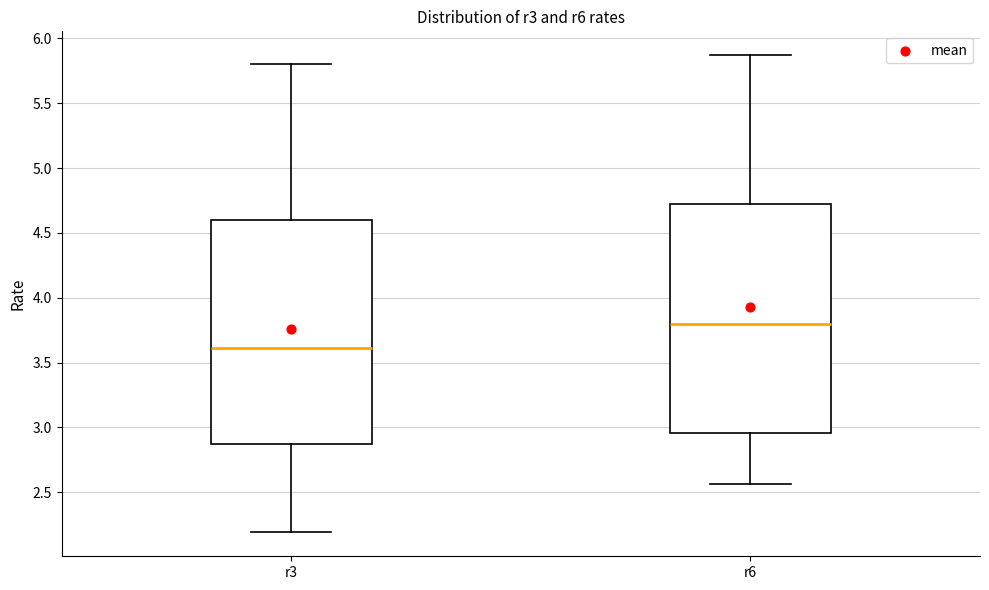

Reading left to right, transcribe this box plot: for each box, give where its median line is, the range the box spans, and where its two whiskers end, as read against the y-axis. The values are not printed on the chart, so give them approximately, as read against the axis.

r3: median 3.60, box 2.85 to 4.60, whiskers 2.20 to 5.80
r6: median 3.80, box 2.95 to 4.70, whiskers 2.55 to 5.85